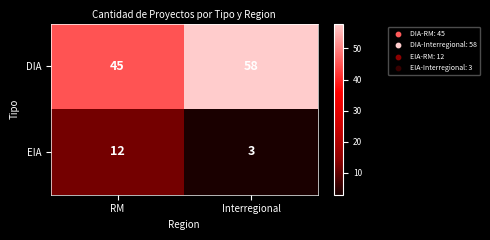

Reading right to left, extract all data points from this chart.

DIA: Interregional=58	RM=45
EIA: Interregional=3	RM=12